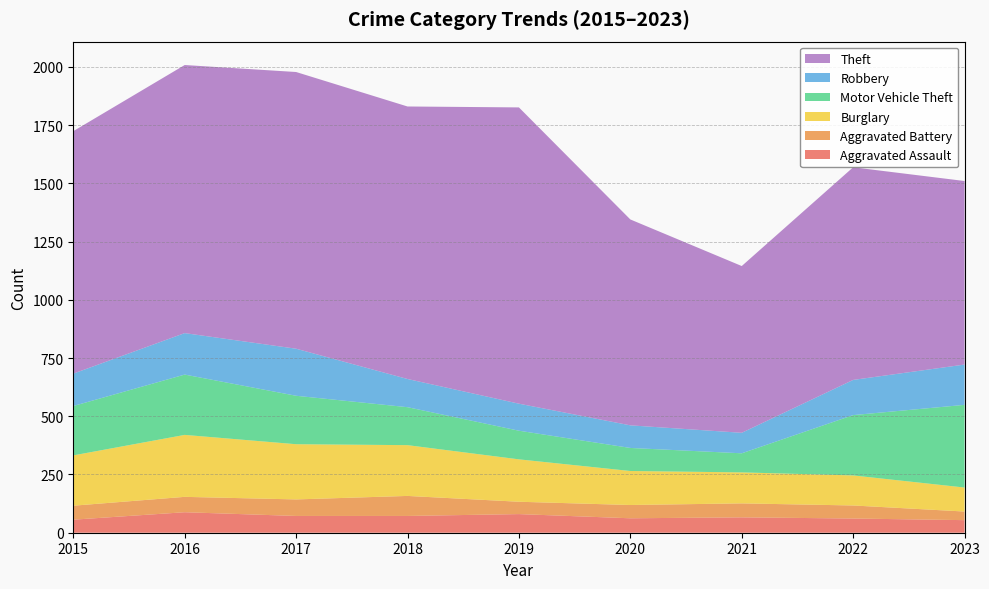

Reading right to left, transcribe all the data shown in this chart.

Aggravated Assault: 2023=54	2022=61	2021=66	2020=62	2019=80	2018=72	2017=72	2016=88	2015=56
Aggravated Battery: 2023=37	2022=56	2021=60	2020=57	2019=53	2018=86	2017=71	2016=66	2015=60
Burglary: 2023=103	2022=129	2021=133	2020=146	2019=182	2018=218	2017=237	2016=266	2015=216
Motor Vehicle Theft: 2023=355	2022=259	2021=82	2020=99	2019=123	2018=163	2017=208	2016=259	2015=212
Robbery: 2023=173	2022=151	2021=88	2020=97	2019=116	2018=121	2017=202	2016=178	2015=139
Theft: 2023=788	2022=913	2021=716	2020=884	2019=1272	2018=1170	2017=1188	2016=1151	2015=1041